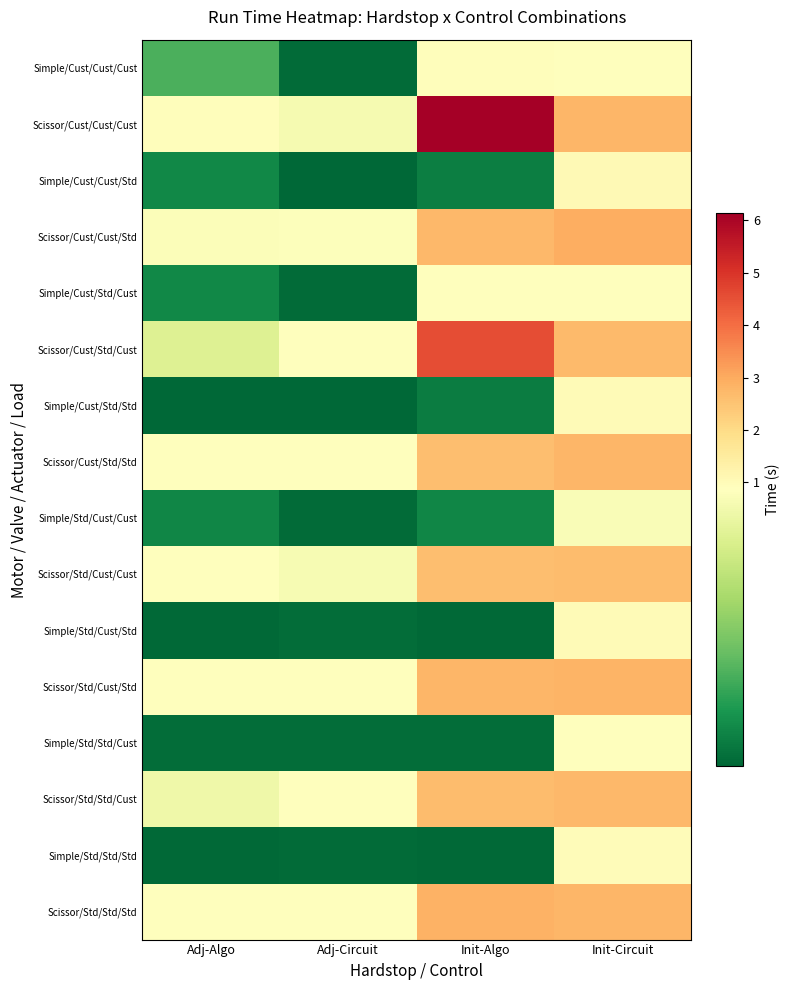

Reading right to left, list all the values displayed in this chart.

Simple/Cust/Cust/Cust: Init-Circuit=0.9	Init-Algo=0.9	Adj-Circuit=0.2	Adj-Algo=0.4
Scissor/Cust/Cust/Cust: Init-Circuit=2.8	Init-Algo=6.1	Adj-Circuit=0.8	Adj-Algo=0.9
Simple/Cust/Cust/Std: Init-Circuit=1.0	Init-Algo=0.3	Adj-Circuit=0.2	Adj-Algo=0.3
Scissor/Cust/Cust/Std: Init-Circuit=2.9	Init-Algo=2.7	Adj-Circuit=0.9	Adj-Algo=0.8
Simple/Cust/Std/Cust: Init-Circuit=0.9	Init-Algo=0.9	Adj-Circuit=0.2	Adj-Algo=0.3
Scissor/Cust/Std/Cust: Init-Circuit=2.7	Init-Algo=4.5	Adj-Circuit=0.9	Adj-Algo=0.8
Simple/Cust/Std/Std: Init-Circuit=1.0	Init-Algo=0.3	Adj-Circuit=0.2	Adj-Algo=0.2
Scissor/Cust/Std/Std: Init-Circuit=2.8	Init-Algo=2.6	Adj-Circuit=0.9	Adj-Algo=0.9
Simple/Std/Cust/Cust: Init-Circuit=0.8	Init-Algo=0.3	Adj-Circuit=0.2	Adj-Algo=0.3
Scissor/Std/Cust/Cust: Init-Circuit=2.7	Init-Algo=2.6	Adj-Circuit=0.8	Adj-Algo=0.9
Simple/Std/Cust/Std: Init-Circuit=1.0	Init-Algo=0.2	Adj-Circuit=0.2	Adj-Algo=0.2
Scissor/Std/Cust/Std: Init-Circuit=2.8	Init-Algo=2.8	Adj-Circuit=0.9	Adj-Algo=0.9
Simple/Std/Std/Cust: Init-Circuit=0.9	Init-Algo=0.2	Adj-Circuit=0.2	Adj-Algo=0.2
Scissor/Std/Std/Cust: Init-Circuit=2.7	Init-Algo=2.7	Adj-Circuit=0.9	Adj-Algo=0.8
Simple/Std/Std/Std: Init-Circuit=1.0	Init-Algo=0.2	Adj-Circuit=0.2	Adj-Algo=0.2
Scissor/Std/Std/Std: Init-Circuit=2.8	Init-Algo=2.9	Adj-Circuit=0.9	Adj-Algo=0.9